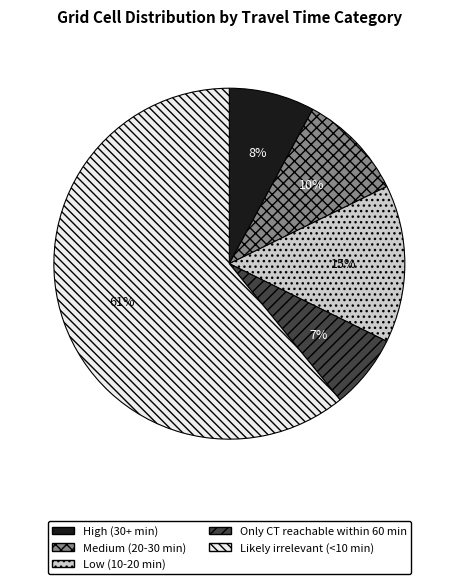

Which category has the smallest portion of the pie?

Only CT reachable within 60 min